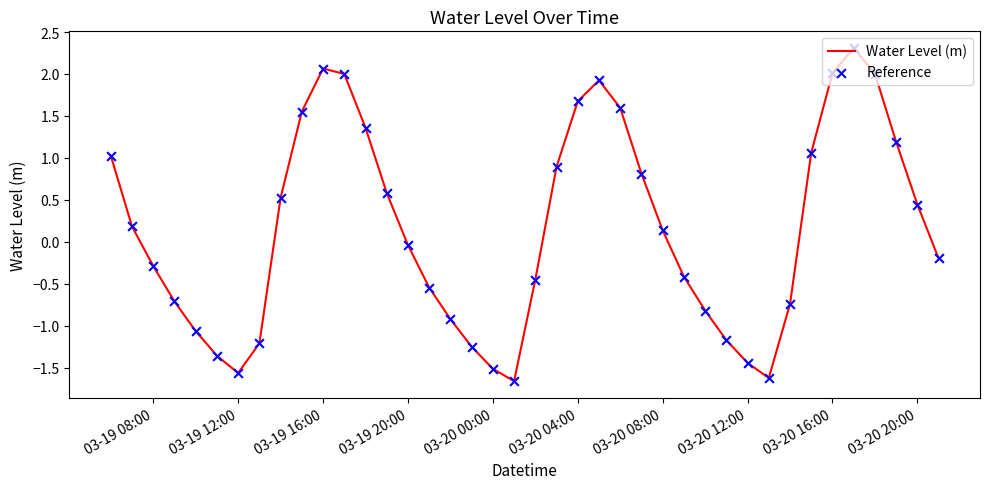

What is the difference between the maximum and minimum values?

4.0